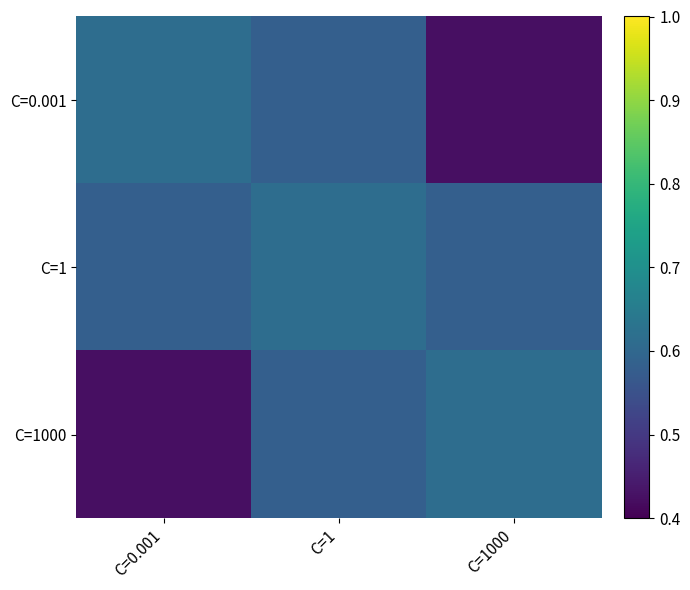

Reading right to left, extract all data points from this chart.

C=0.001: C=1000=0.4	C=1=0.6	C=0.001=0.6
C=1: C=1000=0.6	C=1=0.6	C=0.001=0.6
C=1000: C=1000=0.6	C=1=0.6	C=0.001=0.4